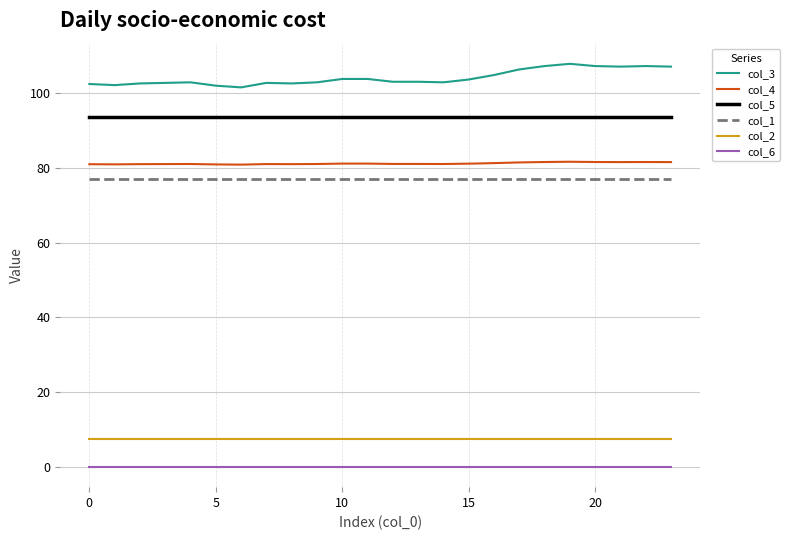

Rank the series by their maximum value, from lowest to highest.

col_6, col_2, col_1, col_4, col_5, col_3